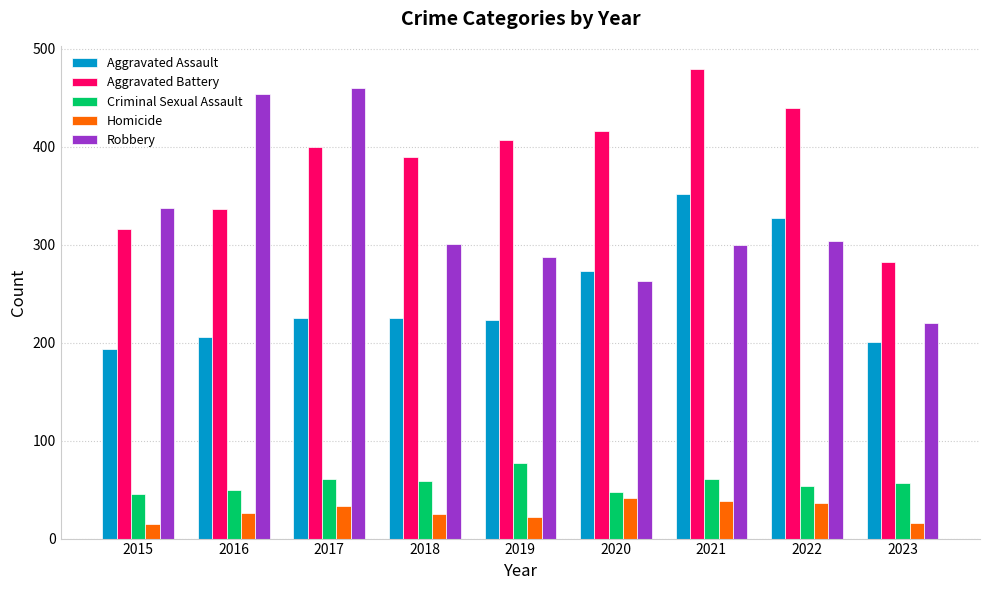

What is the value of the Homicide bar at the 1st from the left?

15